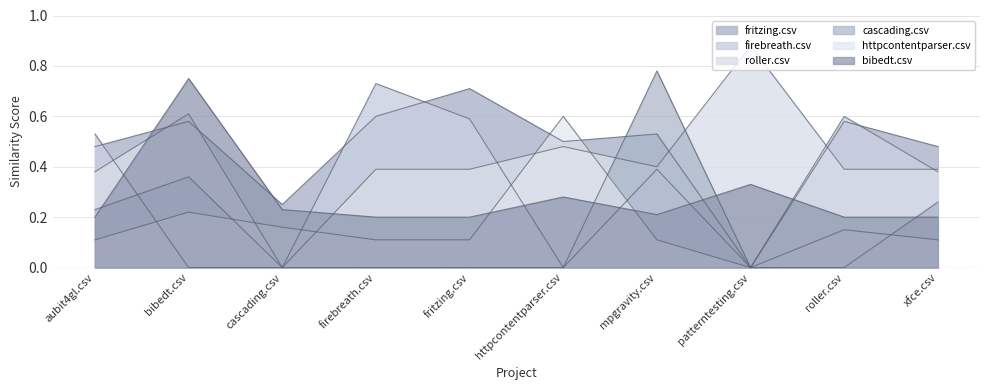

What is the sum of all fritzing.csv values?

4.7